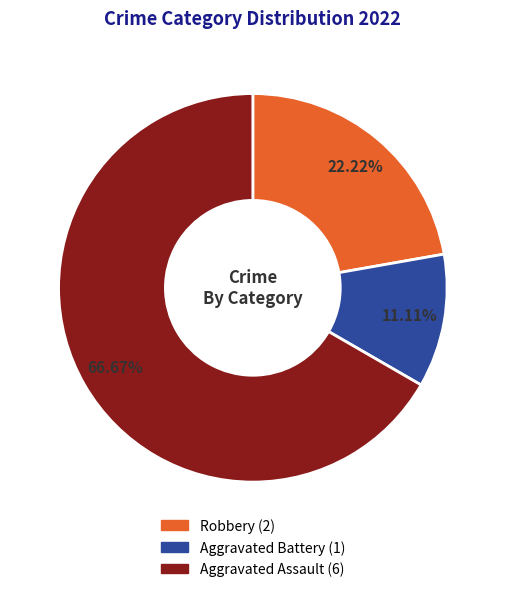

To the nearest percent, what percentage of the pie is Aggravated Assault?

67%